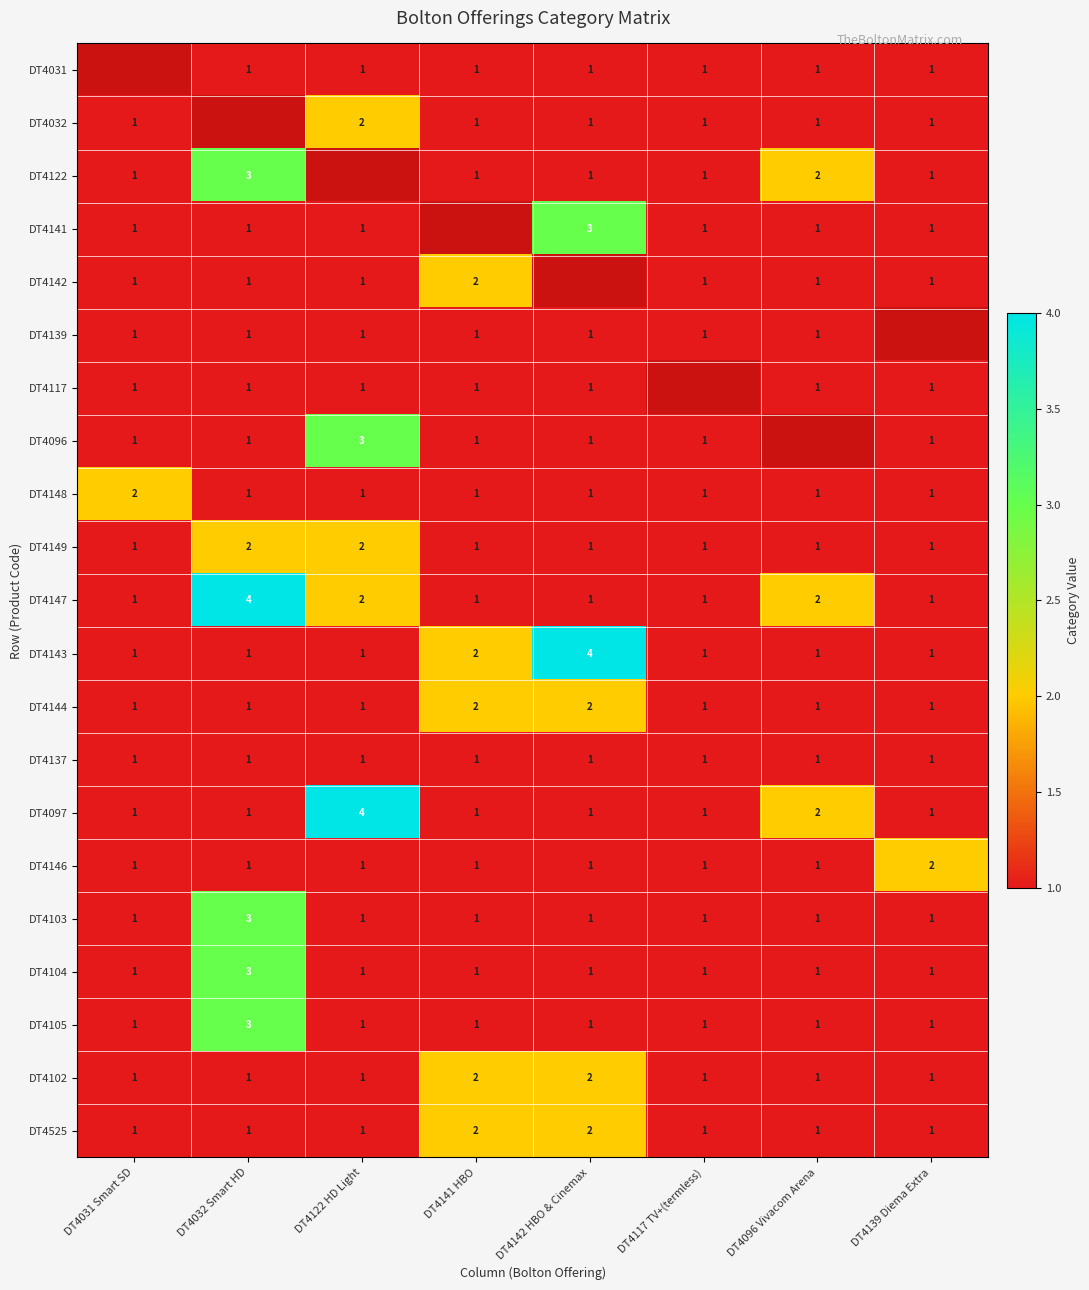

What is the difference between the maximum and minimum values in the DT4097 series?

3